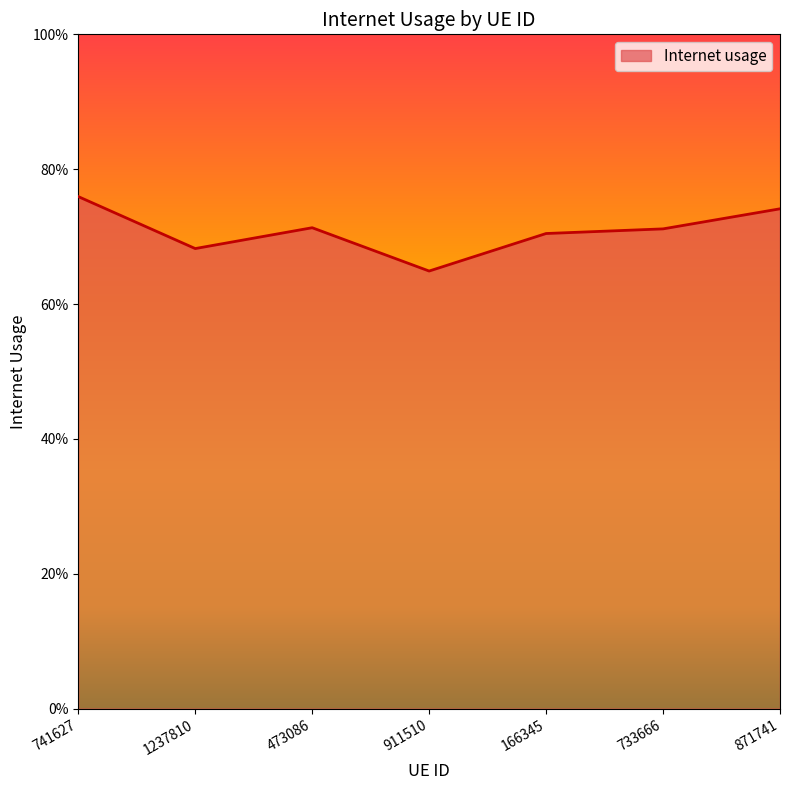

Reading left to right, what are all the values shown in this chart?

741627=0.8	1237810=0.7	473086=0.7	911510=0.6	166345=0.7	733666=0.7	871741=0.7